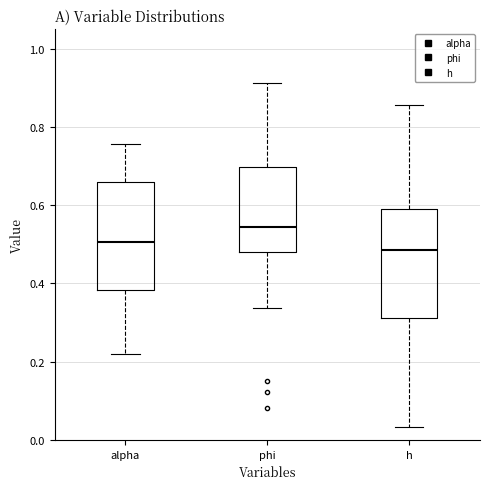

Which box's median line is the highest?

phi